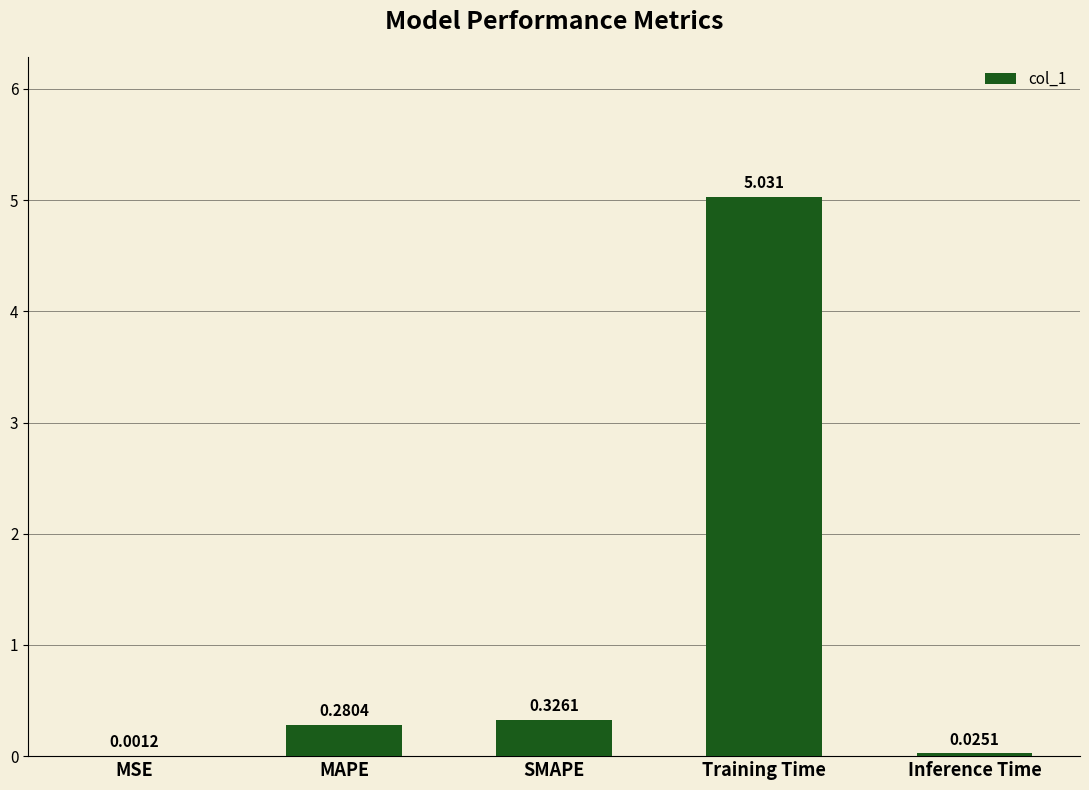

Count the number of categories in the chart.

5